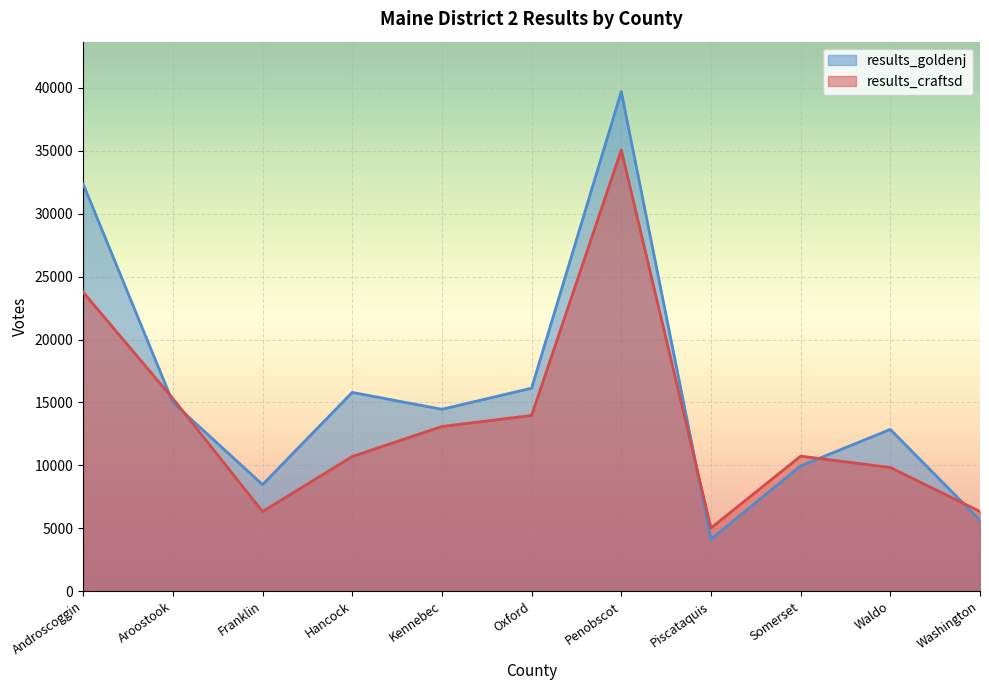

What are all the series names shown in the legend?

results_goldenj, results_craftsd